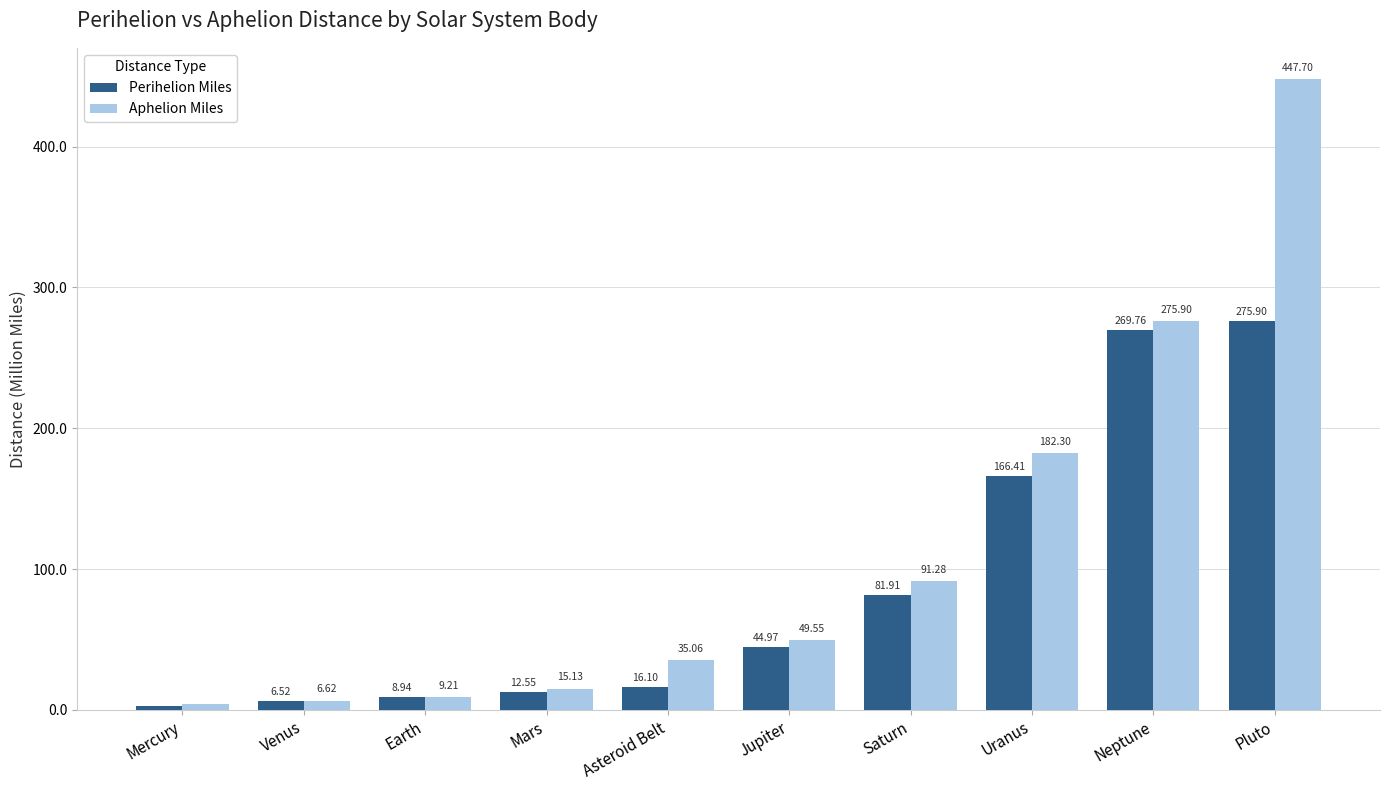

At which label does Aphelion Miles reach its peak?

Pluto